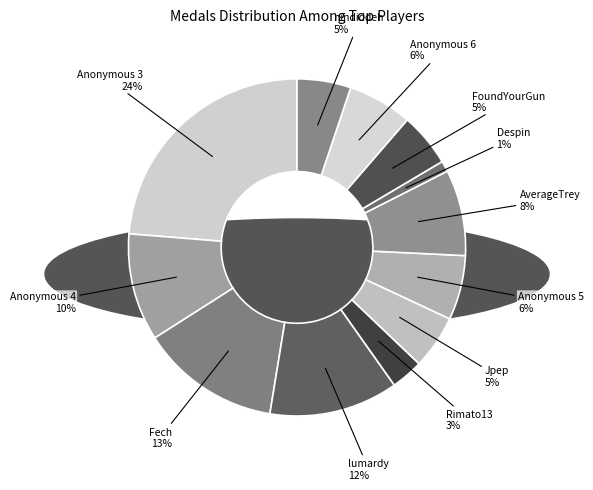

How many slices are in this pie chart?

12